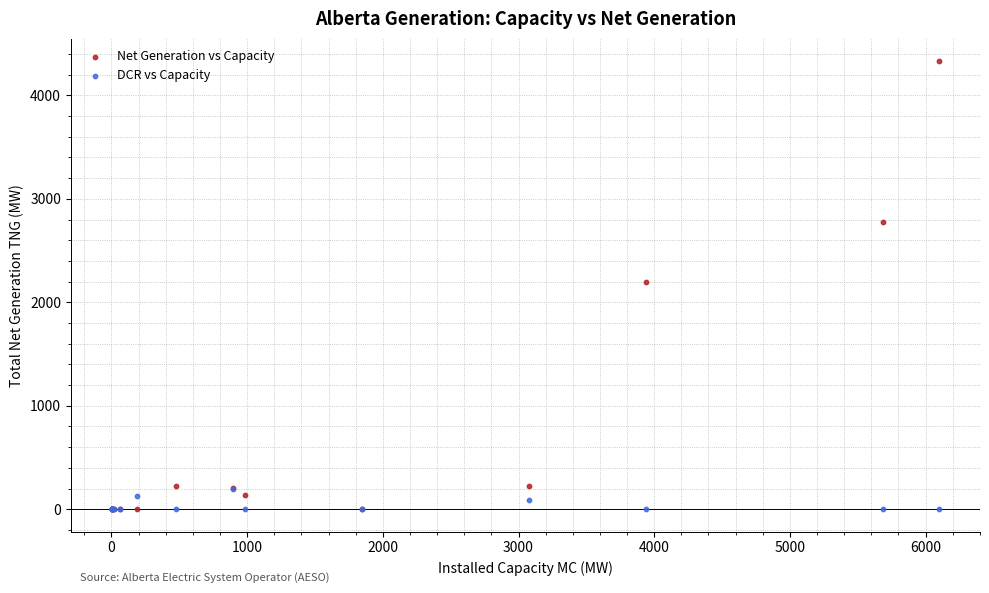

What are all the series names shown in the legend?

Net Generation vs Capacity, DCR vs Capacity